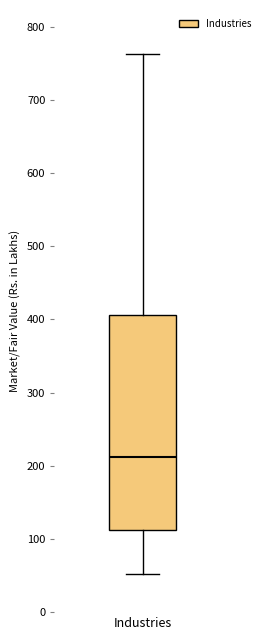

Transcribe this box plot: give where the median line is, the range the box spans, and where the two whiskers end, as read against the y-axis. The values are not printed on the chart, so give them approximately, as read against the axis.

median 210, box 110 to 410, whiskers 50 to 760